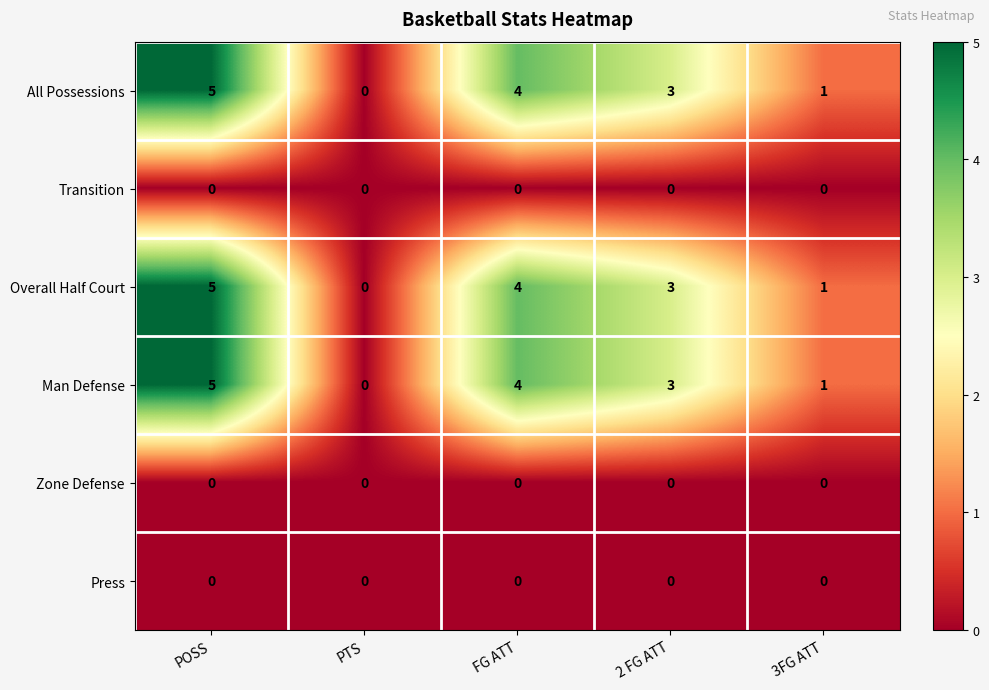

Where does the Man Defense series first go above 3?

POSS